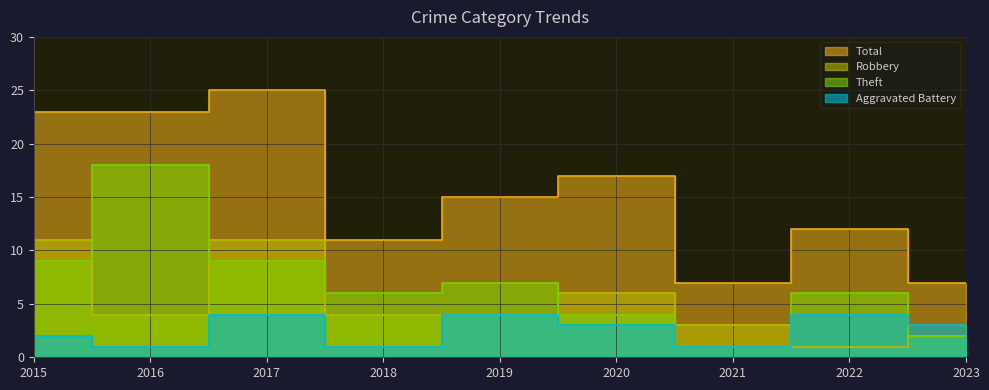

What is the sum of the Aggravated Battery values at 2015 and 2018?

3